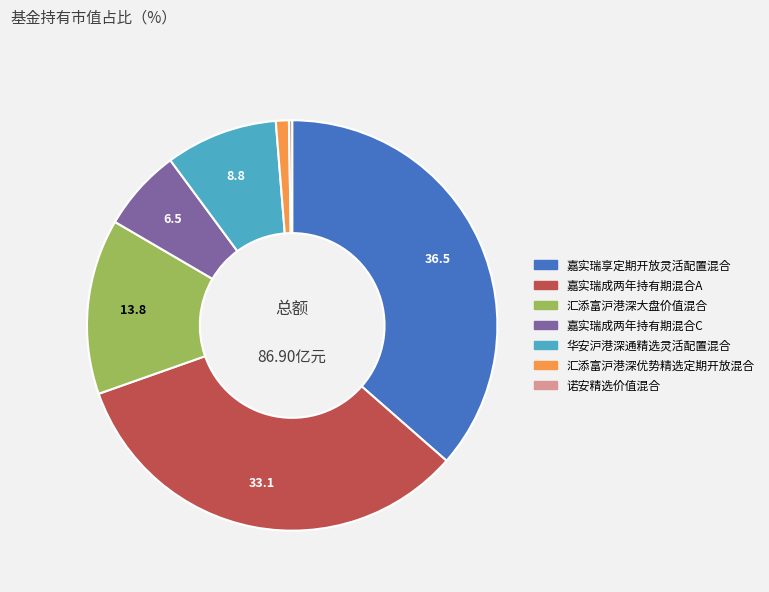

True or false: 汇添富沪港深优势精选定期开放混合 accounts for 14% of the total.

False